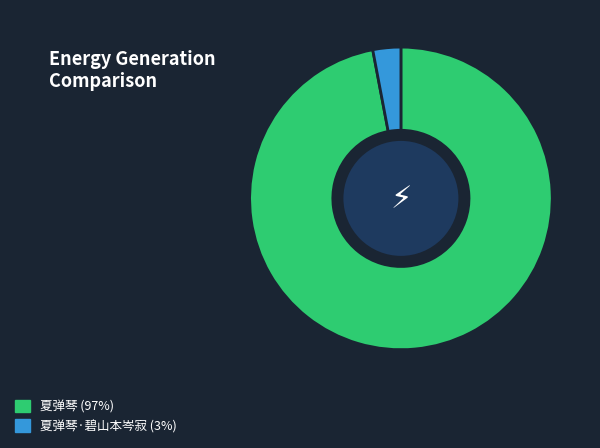

Is there any slice that represents more than half of the pie?

Yes